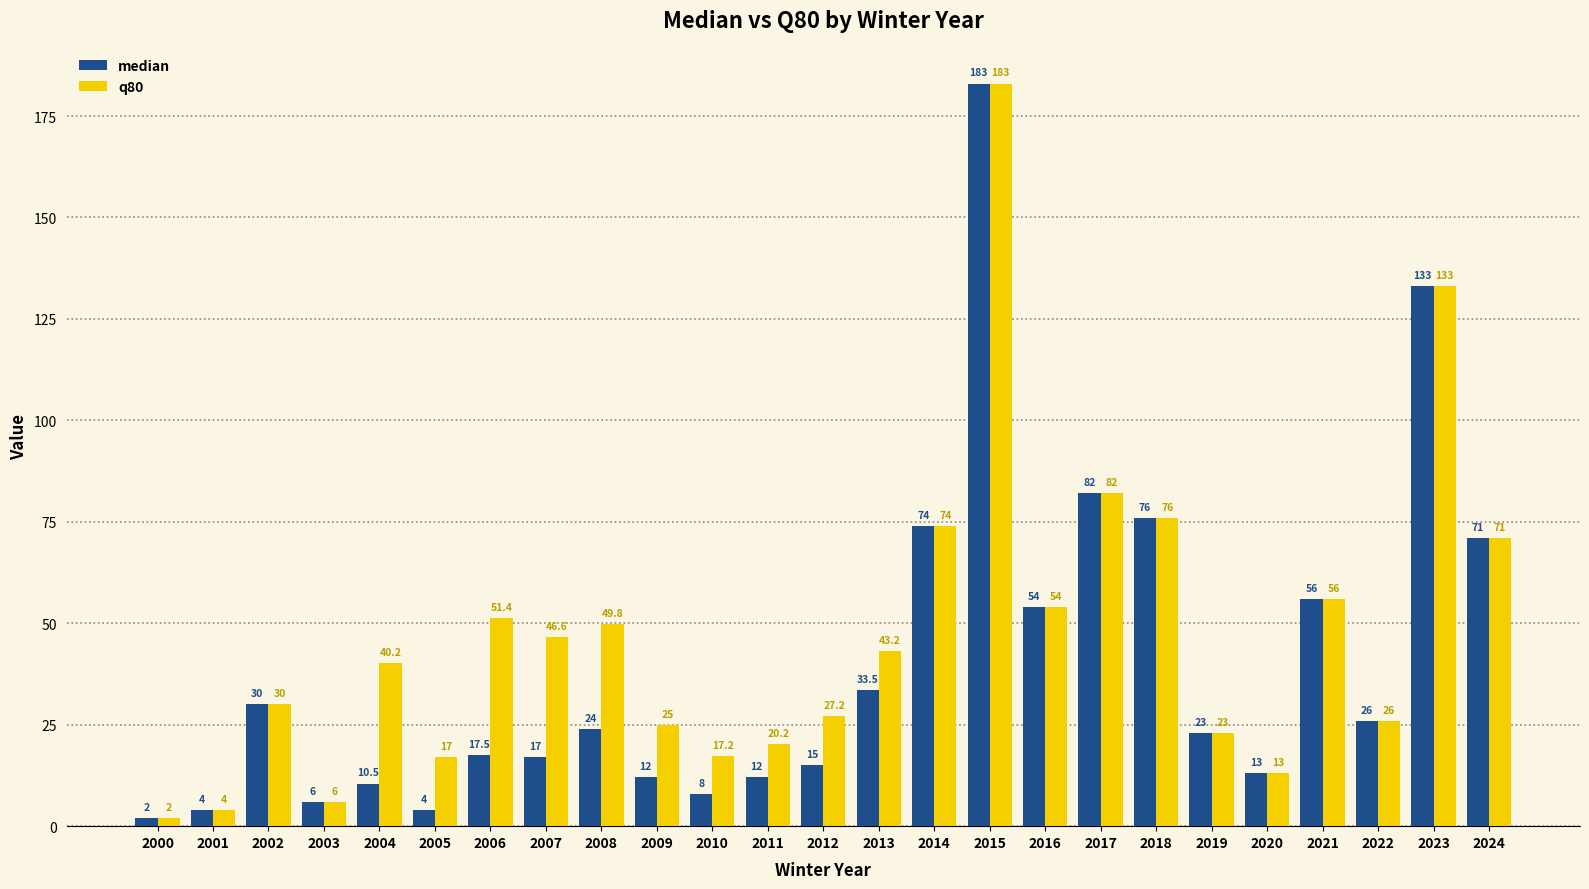

What is the spread (max minus min) of values at 2005?

13.0